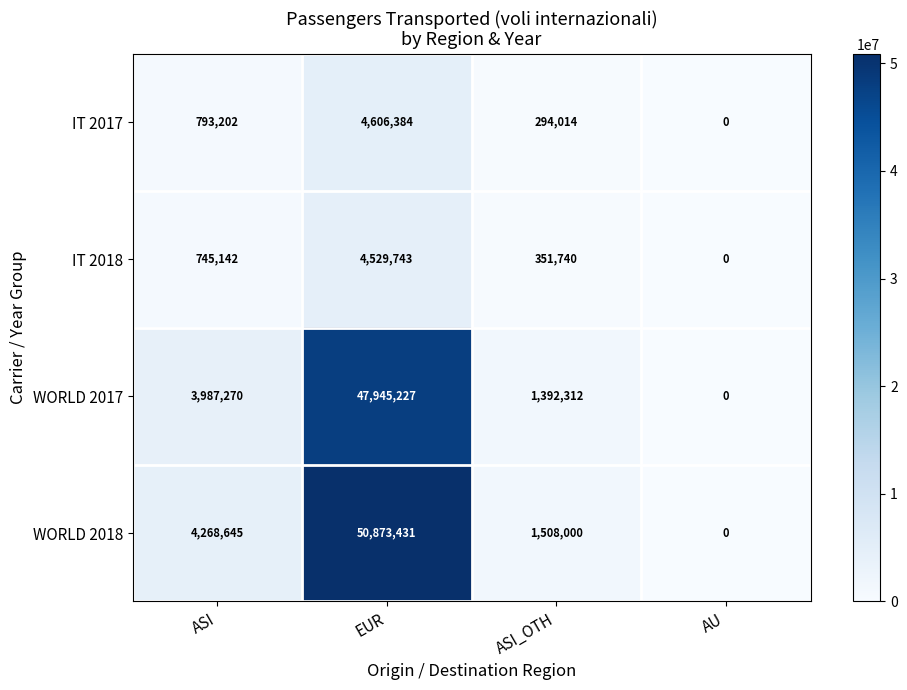

What is the average value of the WORLD 2018 series?

14162519